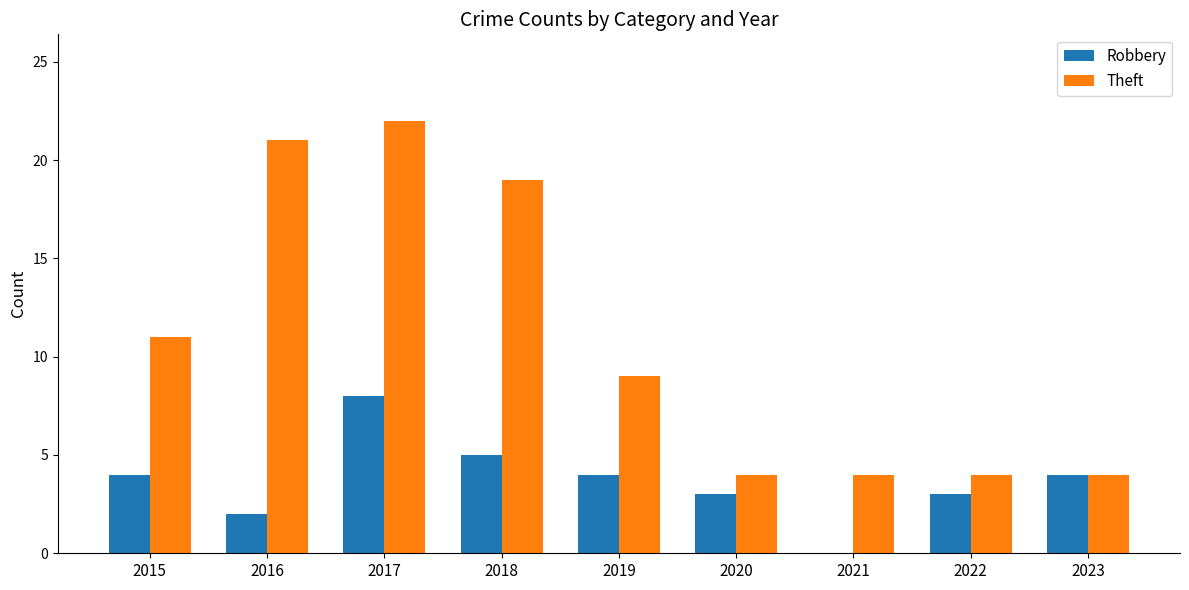

Reading left to right, what are all the values shown in this chart?

Robbery: 2015=4	2016=2	2017=8	2018=5	2019=4	2020=3	2021=0	2022=3	2023=4
Theft: 2015=11	2016=21	2017=22	2018=19	2019=9	2020=4	2021=4	2022=4	2023=4